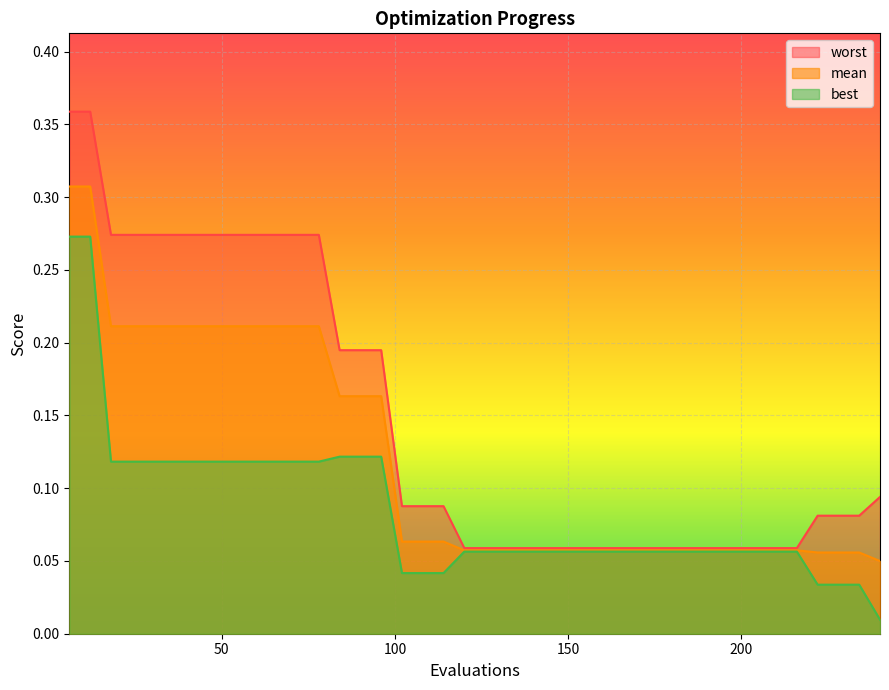

Rank the series by their maximum value, from lowest to highest.

best, mean, worst